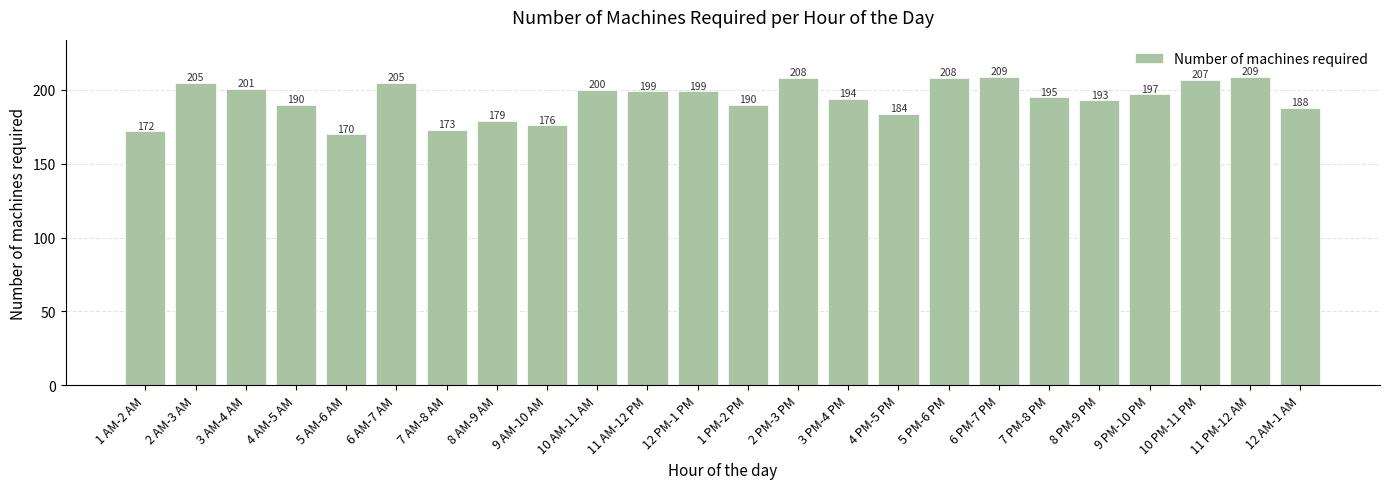

Reading left to right, what are all the values shown in this chart?

172	205	201	190	170	205	173	179	176	200	199	199	190	208	194	184	208	209	195	193	197	207	209	188